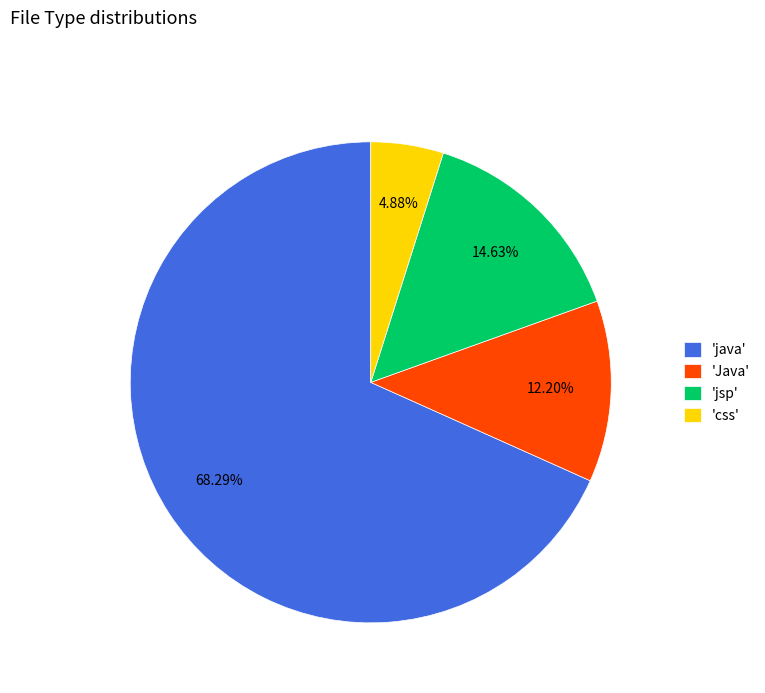

Is there a majority slice in this chart?

Yes